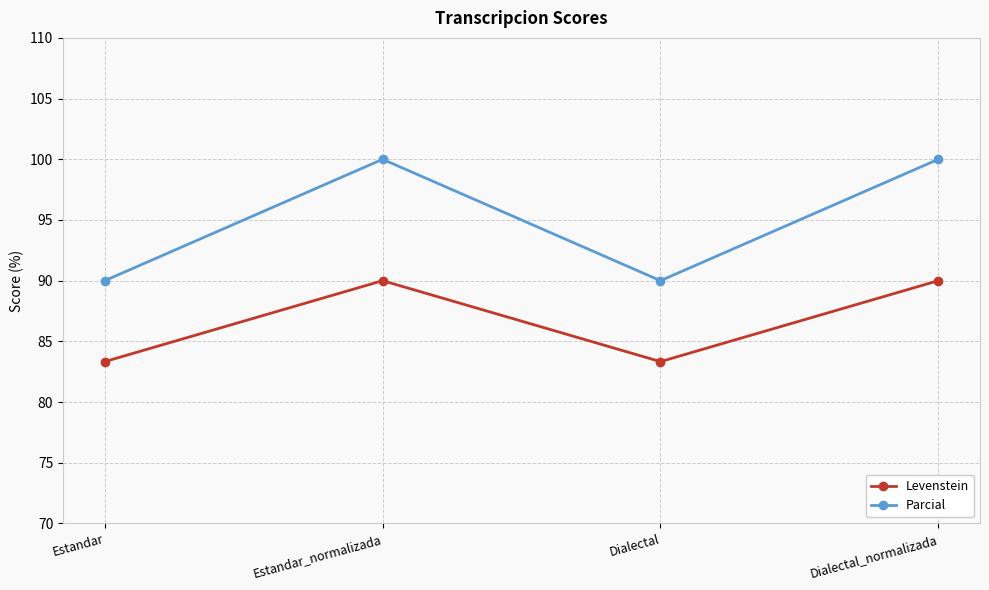

Rank the series by their average value, from highest to lowest.

Parcial, Levenstein